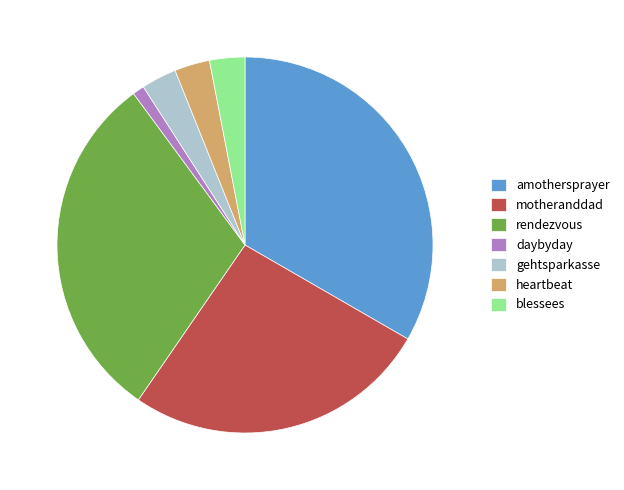

How many segments does this pie chart have?

7